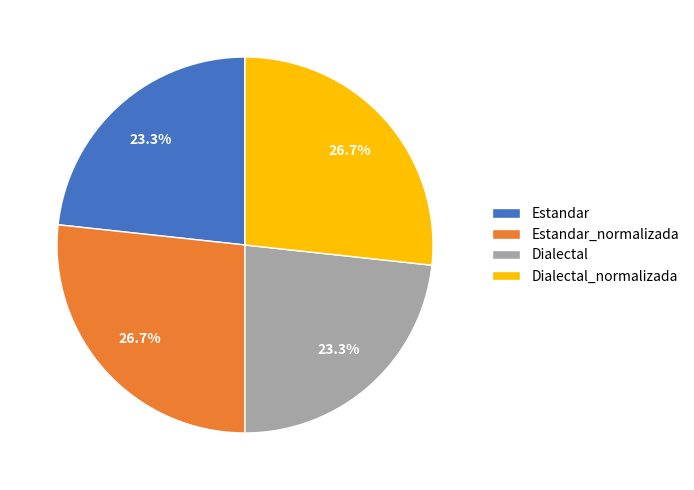

Does Estandar_normalizada represent more than half of the total?

No